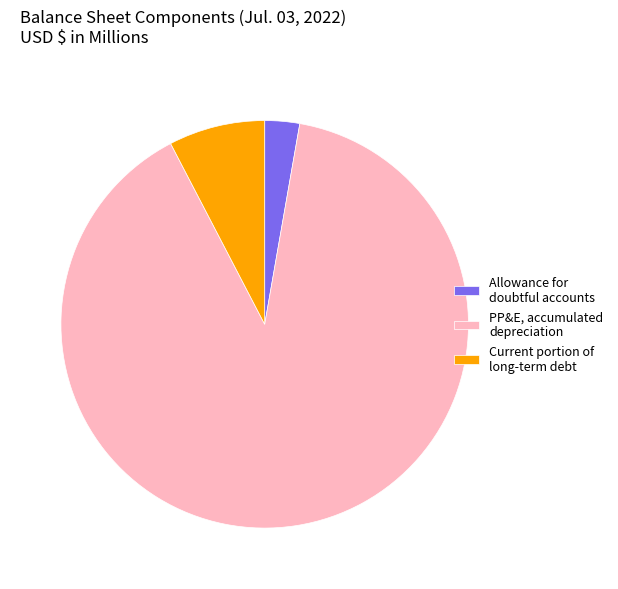

Do Current portion of long-term debt and PP&E, accumulated depreciation together represent more than half of the pie?

Yes